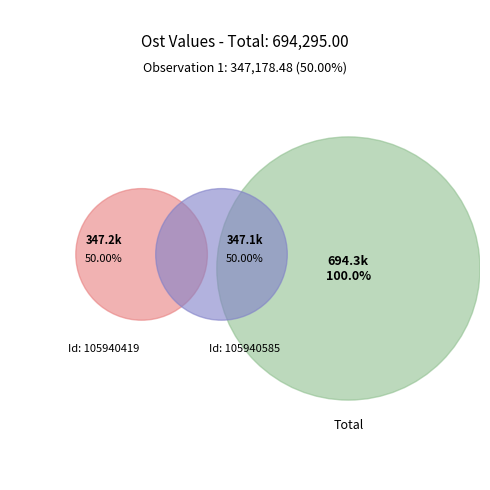

To the nearest percent, what portion does 105940419 represent?

50%